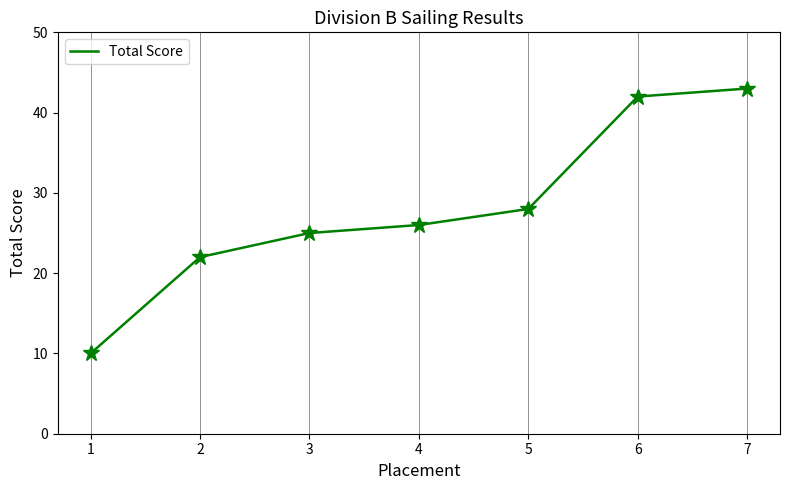

The value at 1 is 17. True or false?

False